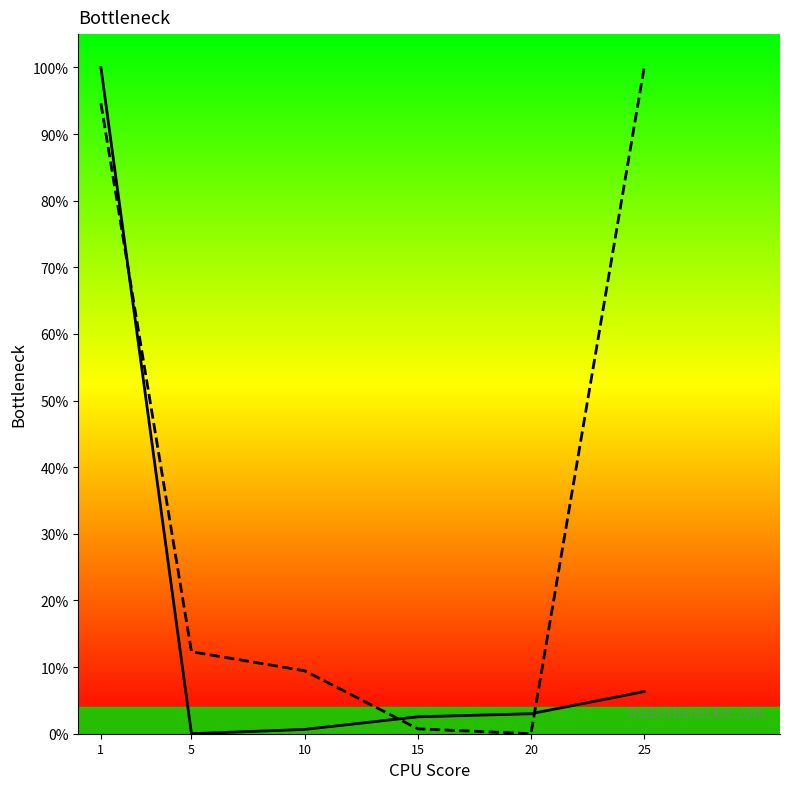

What is the difference between the second highest and second lowest values in the Leve EXP series?

5.7